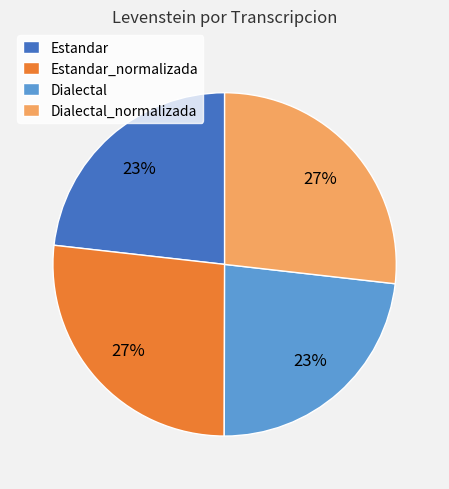

How many slices are in this pie chart?

4